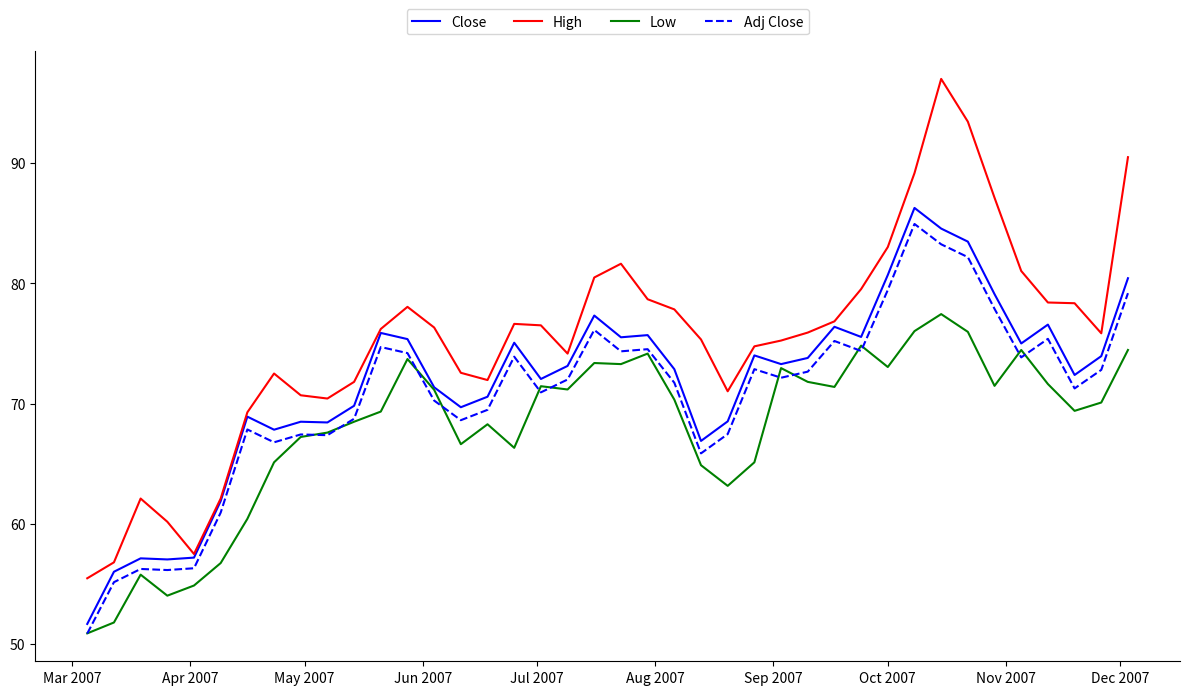

Which series has the largest range (max minus min)?

High